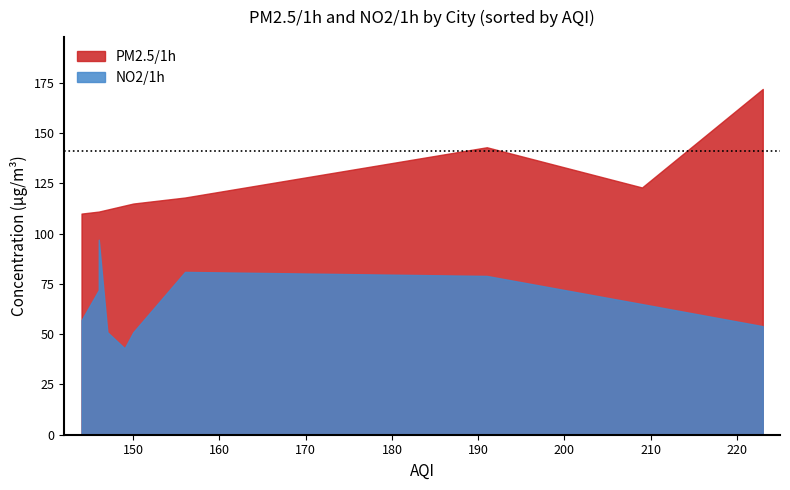

Is the value of PM2.5/1h at 汉中 greater than the value of NO2/1h at 西宁?

Yes